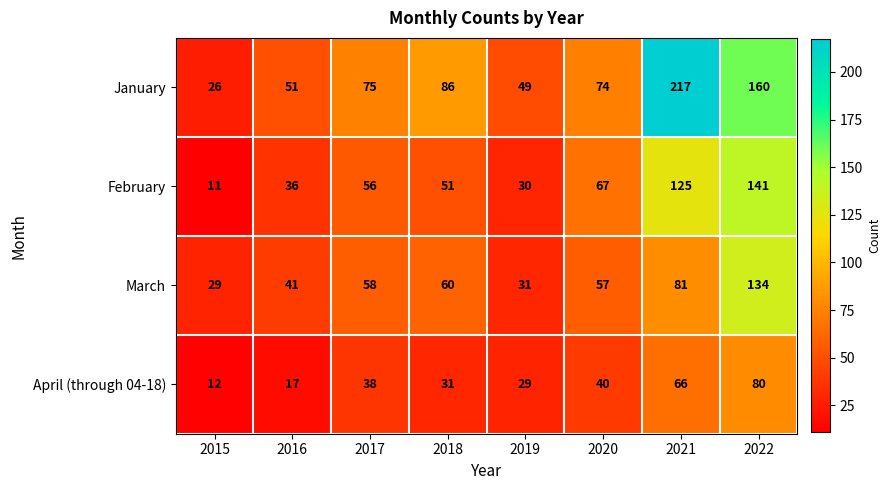

Is it true that March equals 23 at 2017?

False